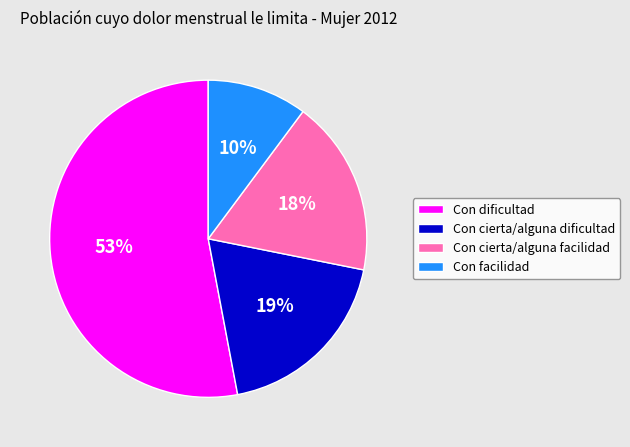

The Con cierta/alguna facilidad slice represents 9% of the pie. True or false?

False